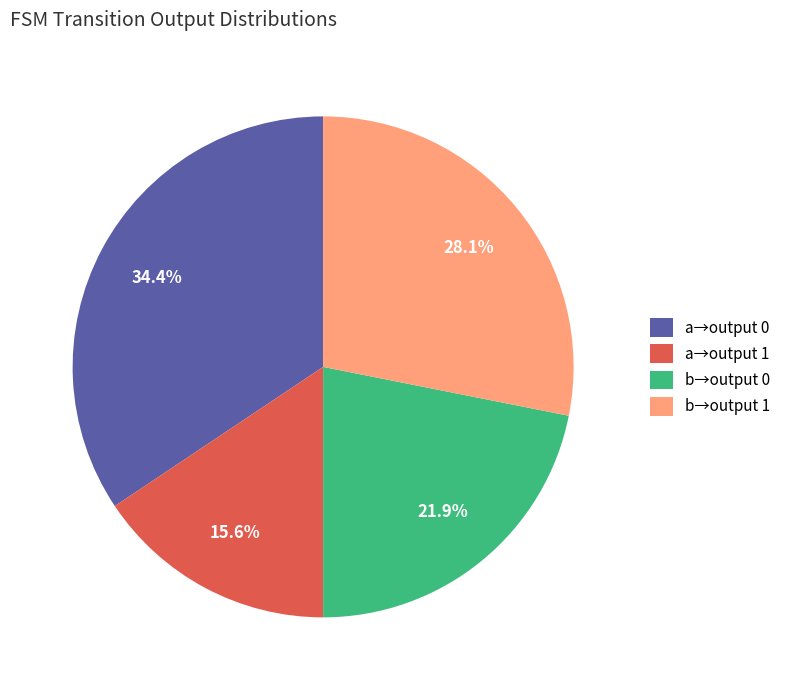

Approximately how many times larger is the value at b→output 0 compared to b→output 1?

0.8